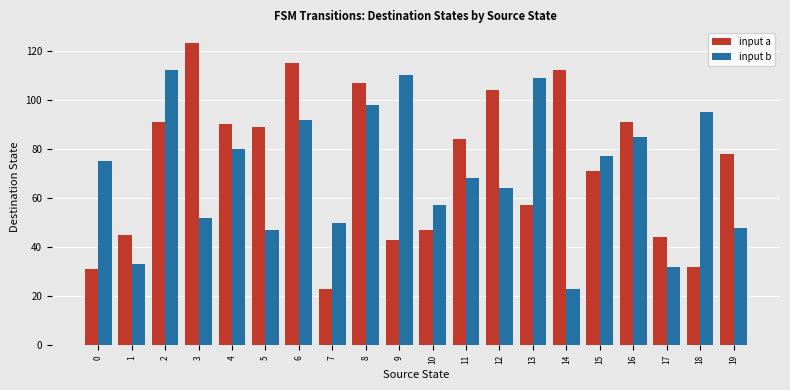

What is the approximate value of input b at 16?

85